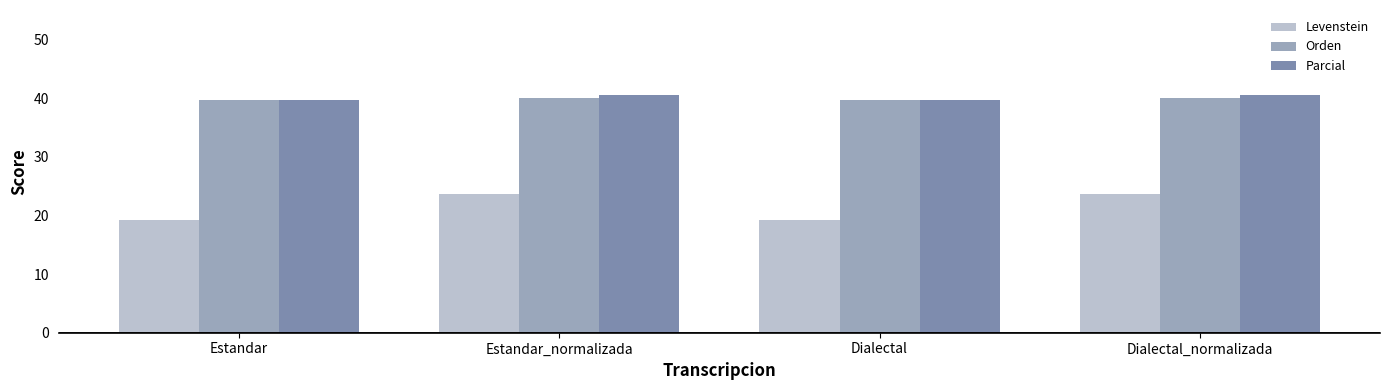

Is the value of Levenstein at Dialectal_normalizada greater than the value of Parcial at Estandar?

No